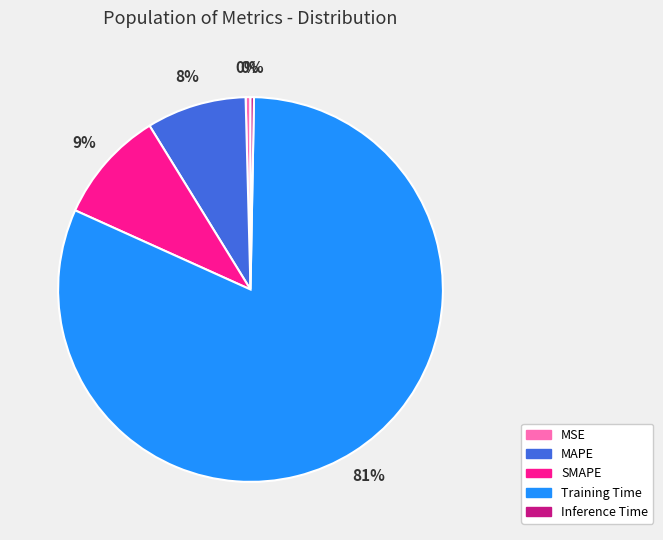

To the nearest percent, what portion does SMAPE represent?

9%